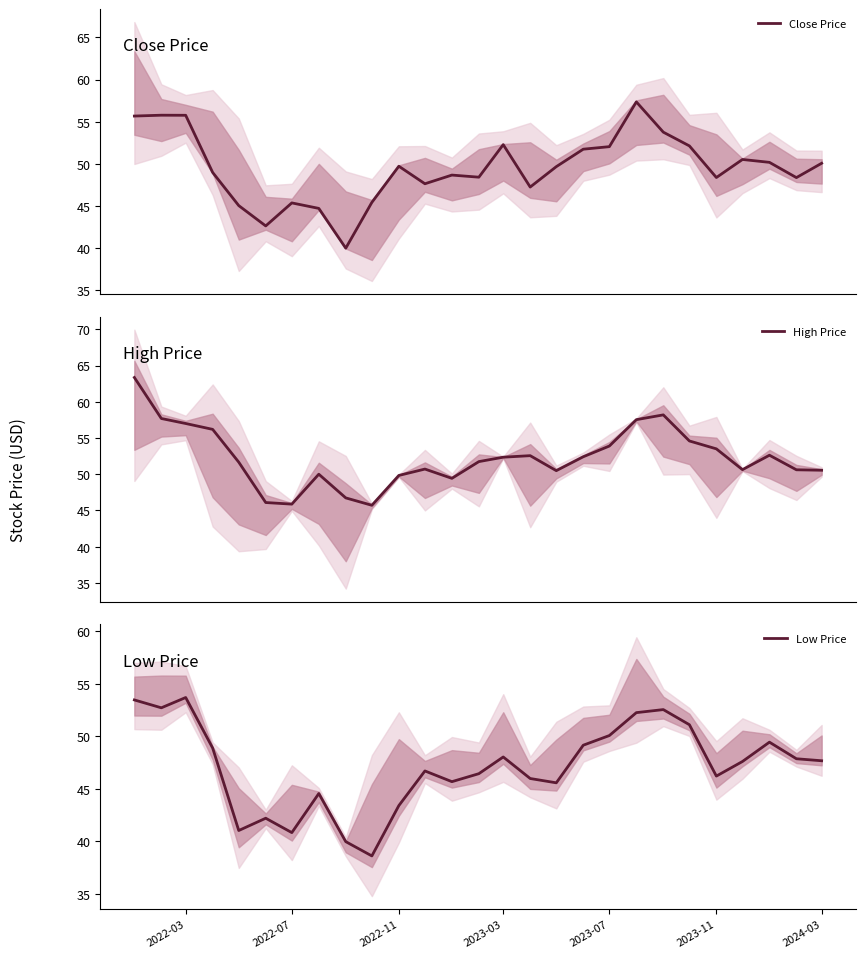

Rank the series by their maximum value, from highest to lowest.

High Price, Close Price, Low Price